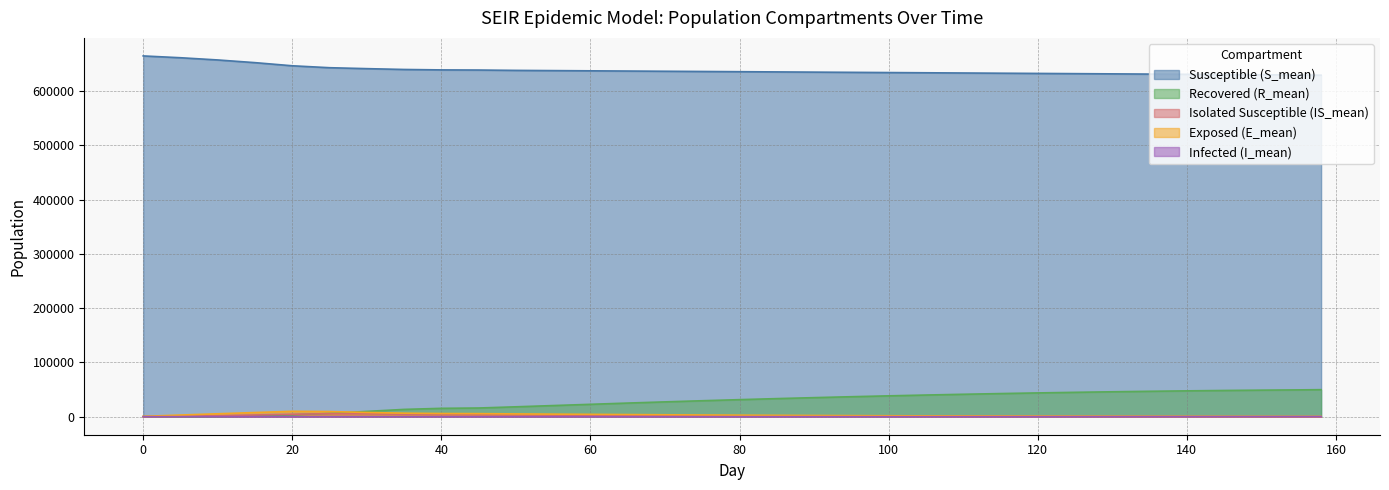

Reading left to right, transcribe all the data shown in this chart.

S_mean: 0=664853.1	5=661523.8	10=657428.9	15=652477.9	20=646696.4	25=643134.6	30=641413.6	35=639896.5	40=639101.4	45=638853.2	50=638200.0	55=637800.0	60=637400.0	65=637000.0	70=636600.0	75=636200.0	80=635800.0	85=635400.0	90=635000.0	95=634600.0	100=634200.0	105=633800.0	110=633400.0	115=633000.0	120=632600.0	125=632200.0	130=631800.0	135=631400.0	140=631000.0	145=630600.0	150=630200.0	155=629800.0	158=629400.0
E_mean: 0=551.4	5=3042.0	10=5368.1	15=7659.3	20=9906.8	25=9422.5	30=7772.7	35=6487.3	40=5827.6	45=5625.2	50=5100.0	55=4700.0	60=4300.0	65=3900.0	70=3500.0	75=3100.0	80=2800.0	85=2500.0	90=2200.0	95=1950.0	100=1700.0	105=1500.0	110=1300.0	115=1150.0	120=1000.0	125=880.0	130=760.0	135=660.0	140=570.0	145=490.0	150=420.0	155=360.0	158=310.0
R_mean: 0=0.0	5=8.9	10=305.7	15=1356.3	20=3267.9	25=6070.4	30=9720.2	35=13421.3	40=15387.5	45=15998.5	50=18200.0	55=20500.0	60=22800.0	65=25100.0	70=27300.0	75=29400.0	80=31400.0	85=33300.0	90=35100.0	95=36800.0	100=38400.0	105=39900.0	110=41300.0	115=42600.0	120=43800.0	125=44900.0	130=45900.0	135=46800.0	140=47600.0	145=48300.0	150=48900.0	155=49400.0	158=49800.0
IS_mean: 0=0.0	5=624.9	10=1871.5	15=3180.0	20=4459.1	25=5560.2	30=5325.5	35=4490.6	40=4025.4	45=3881.8	50=3500.0	55=3100.0	60=2700.0	65=2350.0	70=2050.0	75=1780.0	80=1550.0	85=1350.0	90=1170.0	95=1020.0	100=890.0	105=770.0	110=670.0	115=580.0	120=500.0	125=430.0	130=370.0	135=320.0	140=275.0	145=235.0	150=200.0	155=170.0	158=145.0
I_mean: 0=0.9	5=11.5	10=25.2	15=38.5	20=52.3	25=59.4	30=52.7	35=45.6	40=41.2	45=39.7	50=36.0	55=32.0	60=28.0	65=24.0	70=21.0	75=18.0	80=16.0	85=14.0	90=12.0	95=10.0	100=9.0	105=8.0	110=7.0	115=6.0	120=5.0	125=4.0	130=3.5	135=3.0	140=2.5	145=2.0	150=1.7	155=1.4	158=1.2